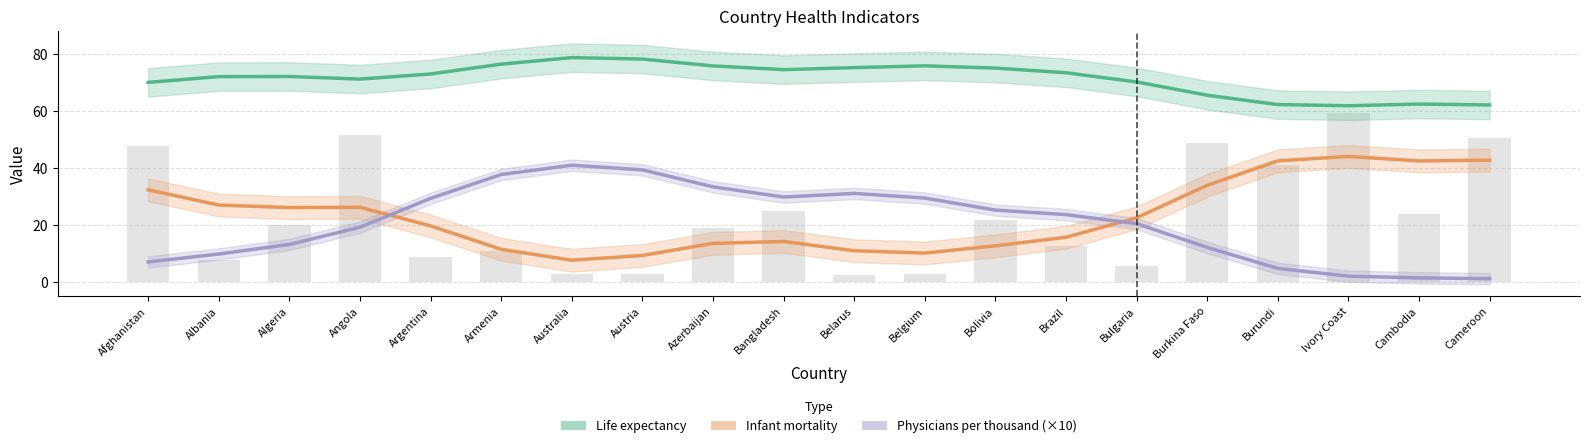

Rank the series at Austria from highest to lowest value.

Life expectancy, Physicians per thousand (×10), Infant mortality